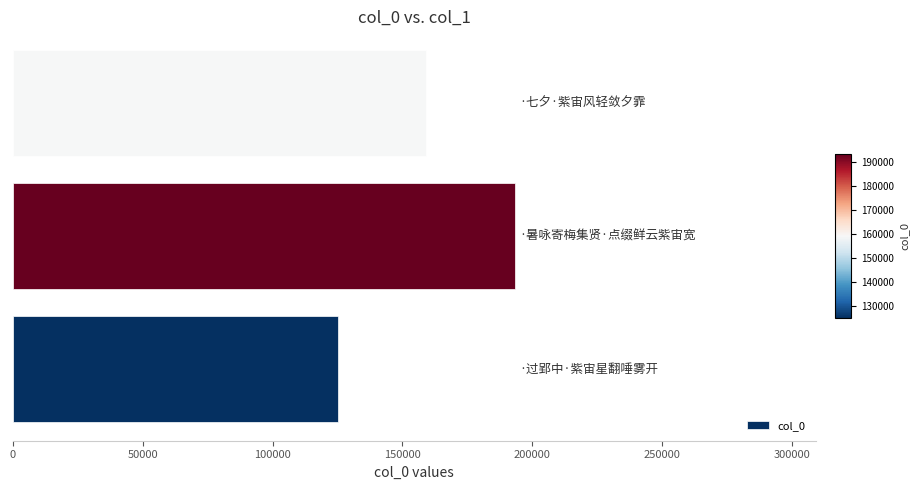

What is the smallest value displayed?

125138